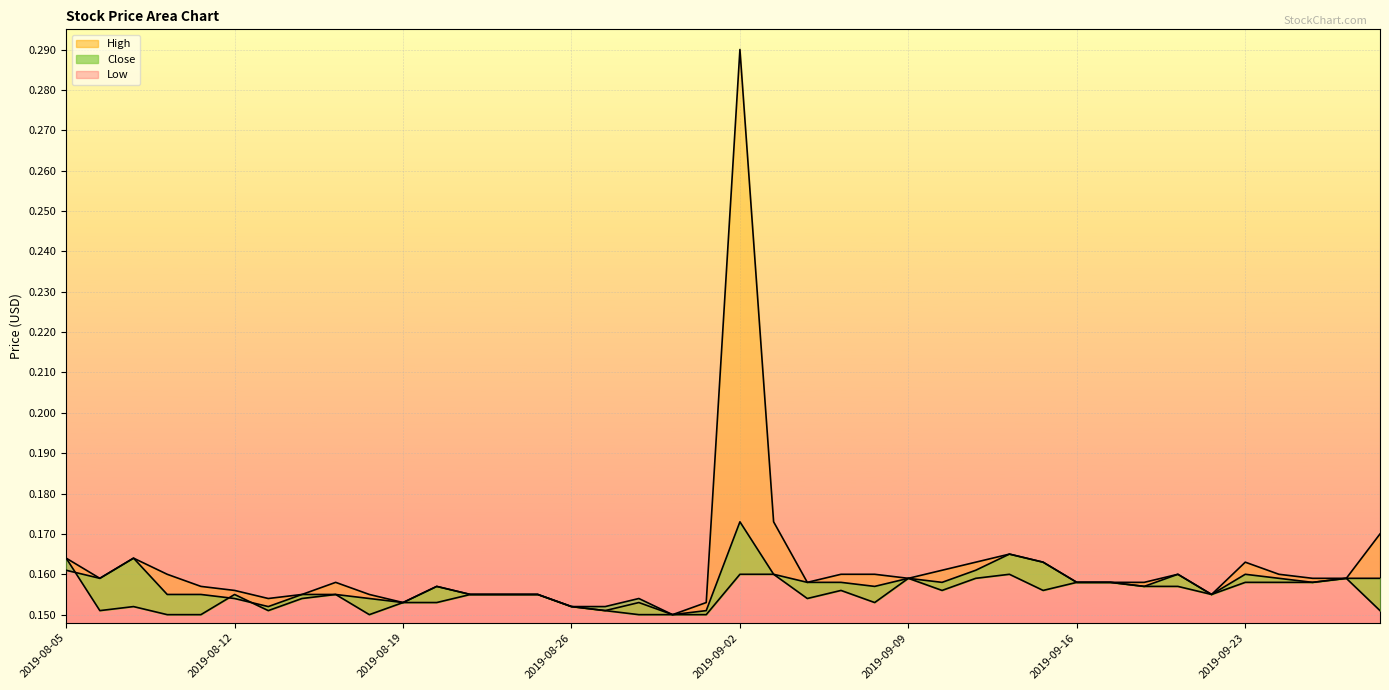

True or false: High has more than 1 points higher than both neighbors.

True